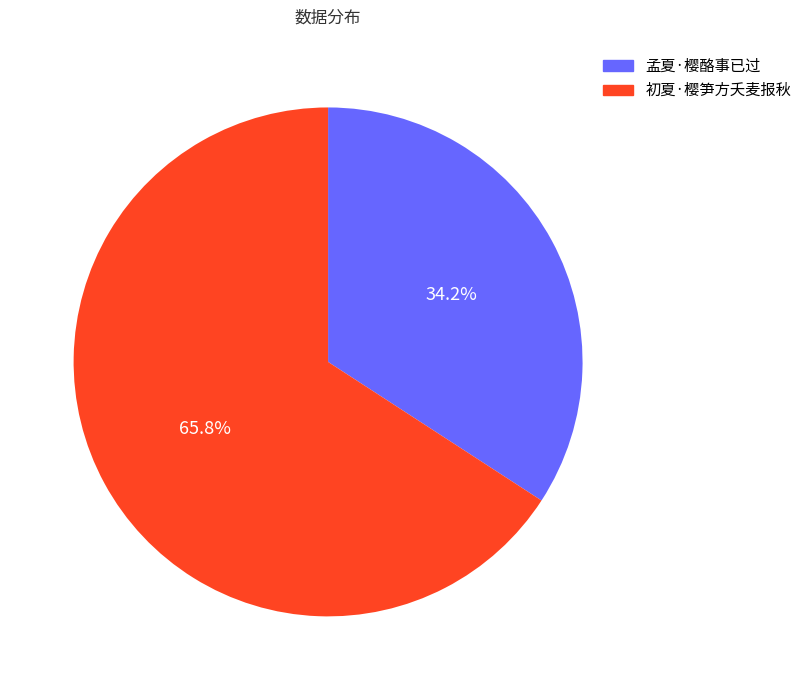

What is the majority slice?

初夏·樱笋方夭麦报秋